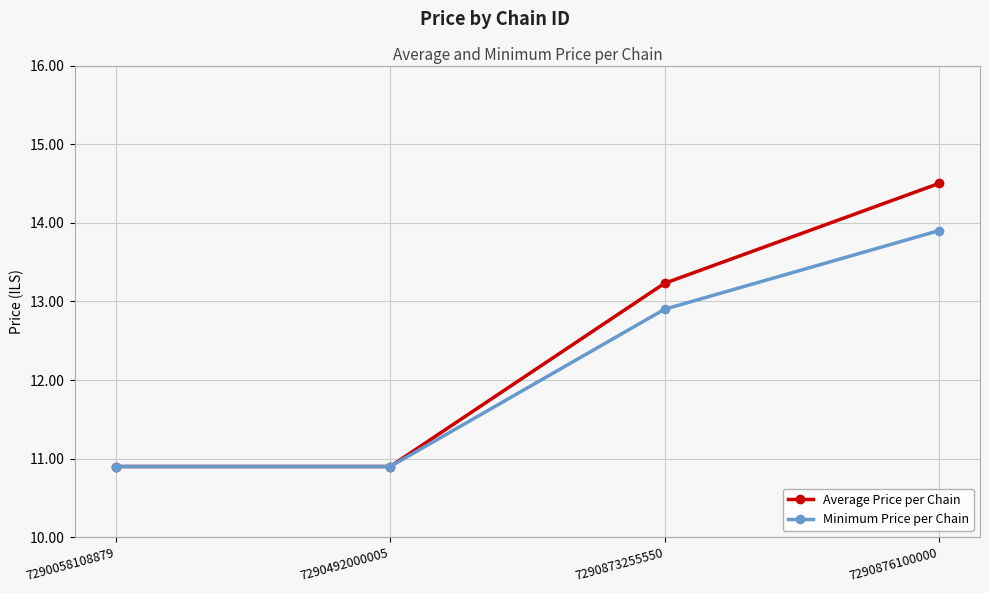

How many distinct data groups are displayed?

2